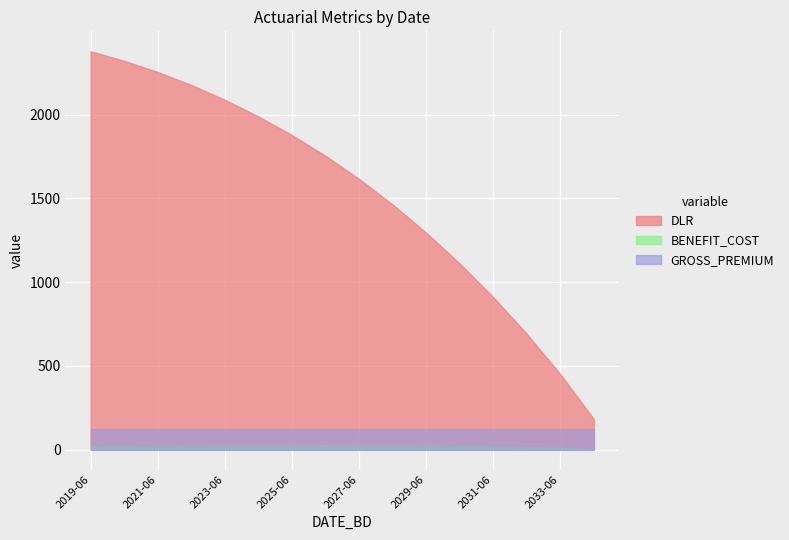

What is the average value of the DLR series?

1535.1